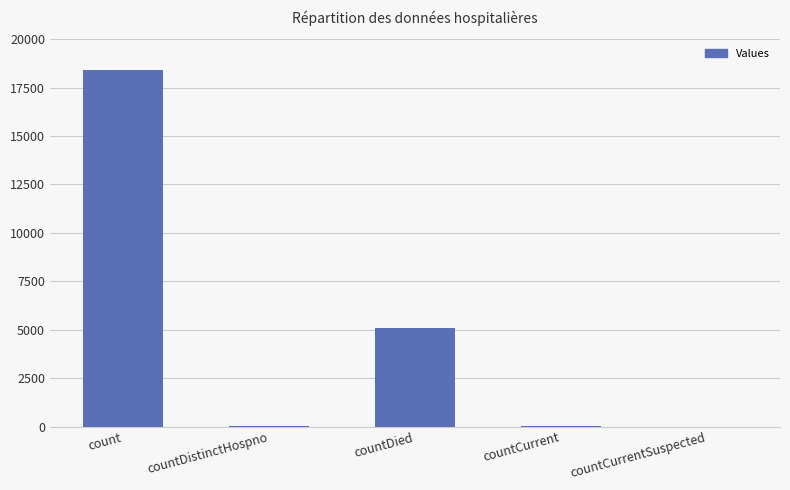

Count the number of data series in this chart.

1